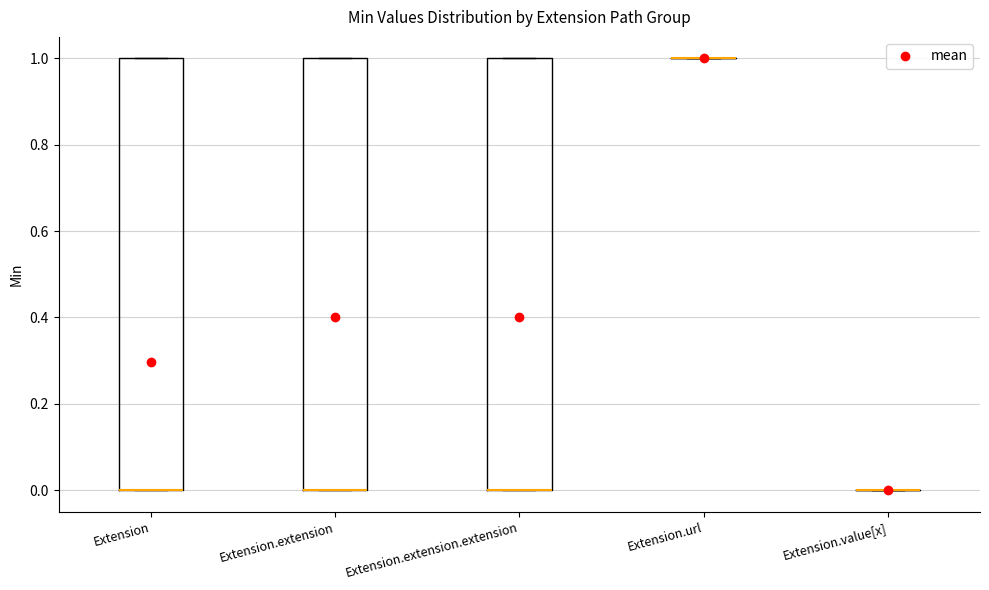

Reading left to right, read every box against the y-axis: the position of its median line, the range the box covers, and the ends of its whiskers. The values are not printed on the chart, so give them approximately, as read against the axis.

Extension: median 0 (drawn on the box's lower edge), box 0 to 1, whiskers 0 to 1
Extension.extension: median 0 (drawn on the box's lower edge), box 0 to 1, whiskers 0 to 1
Extension.extension.extension: median 0 (drawn on the box's lower edge), box 0 to 1, whiskers 0 to 1
Extension.url: box collapsed to a line at 1, whiskers 1 to 1
Extension.value[x]: box collapsed to a line at 0, whiskers 0 to 0